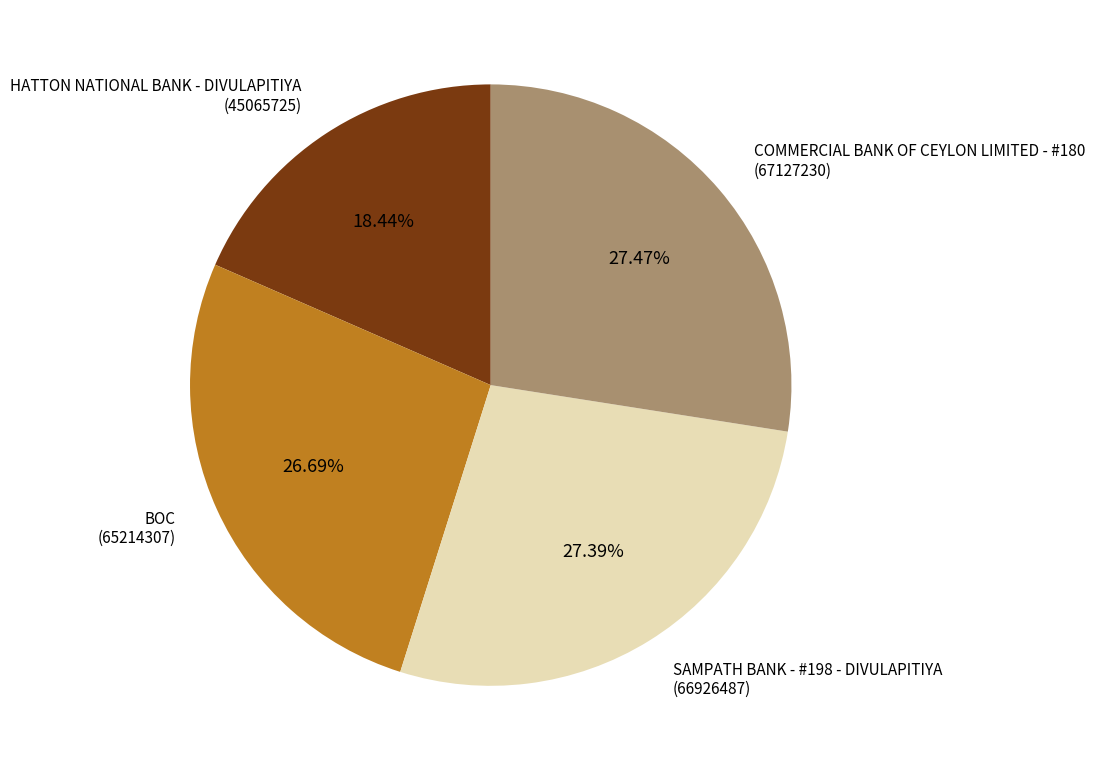

How many slices are in this pie chart?

4